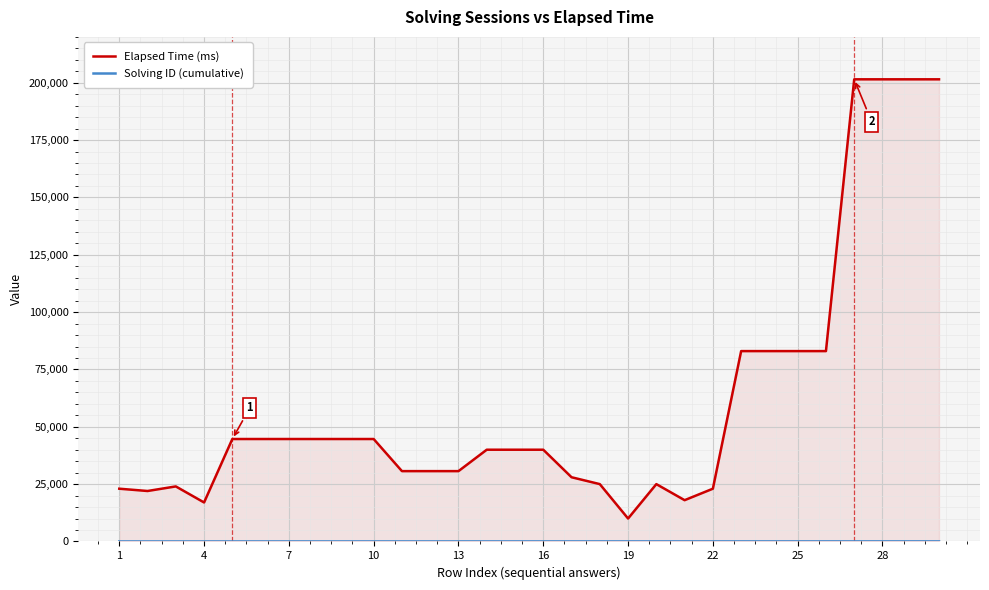

What is the maximum value for Elapsed Time (ms)?

201500